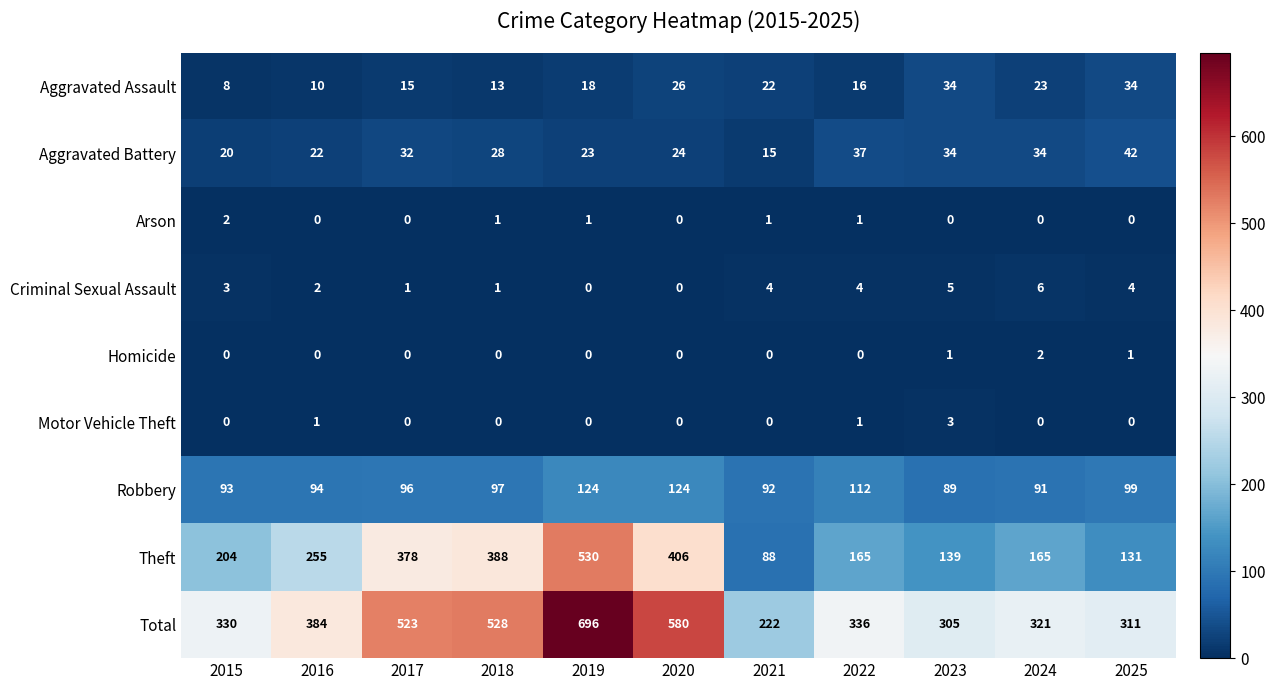

At which category does the chart reach its peak across all series?

2019